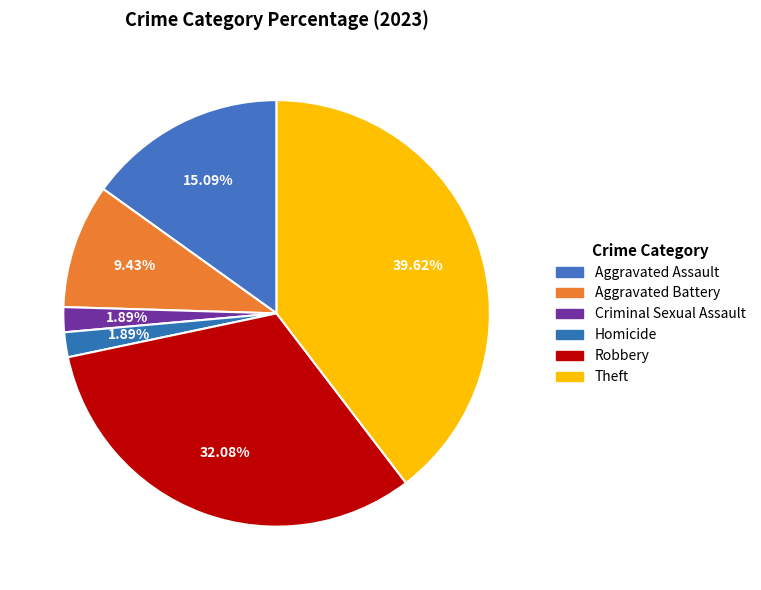

Count the number of slices in the pie.

6